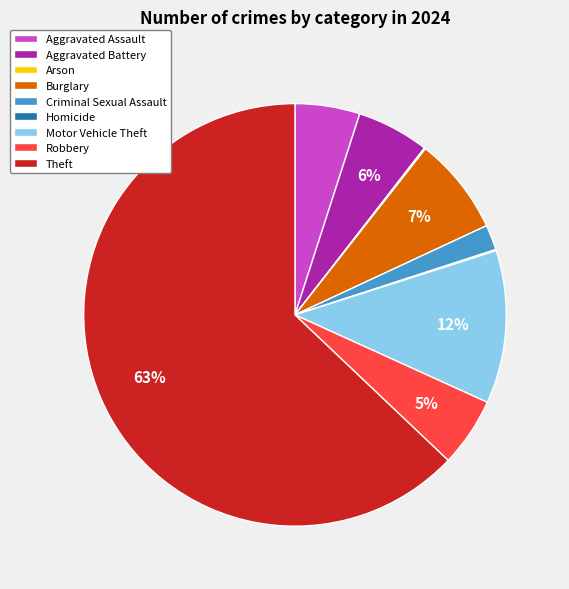

Is the sum of Criminal Sexual Assault and Aggravated Assault greater than half?

No